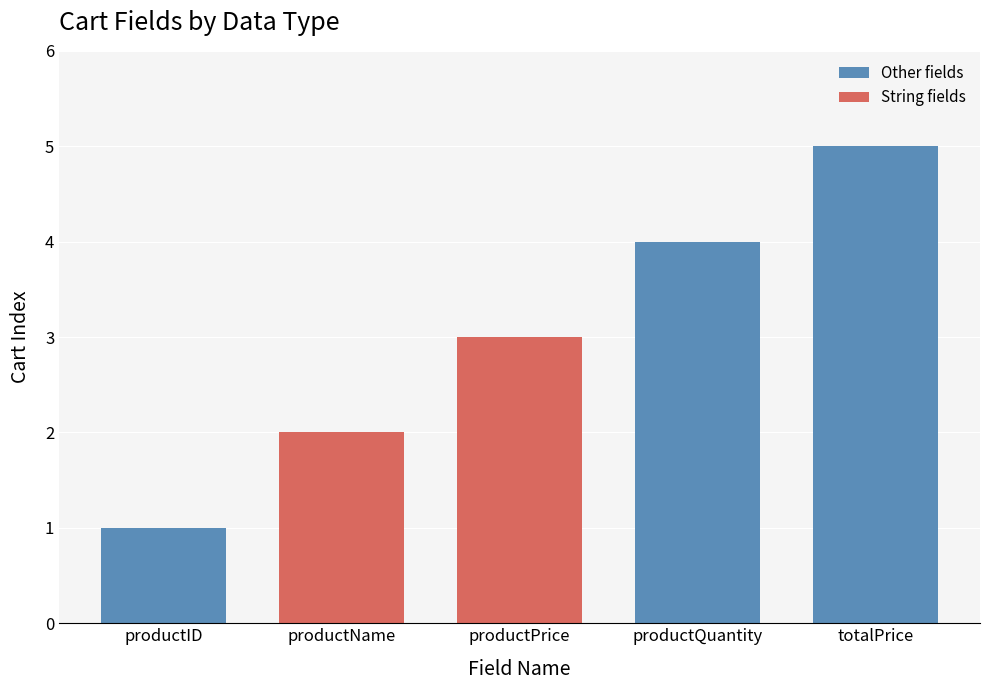

What is the maximum value shown in the chart?

5